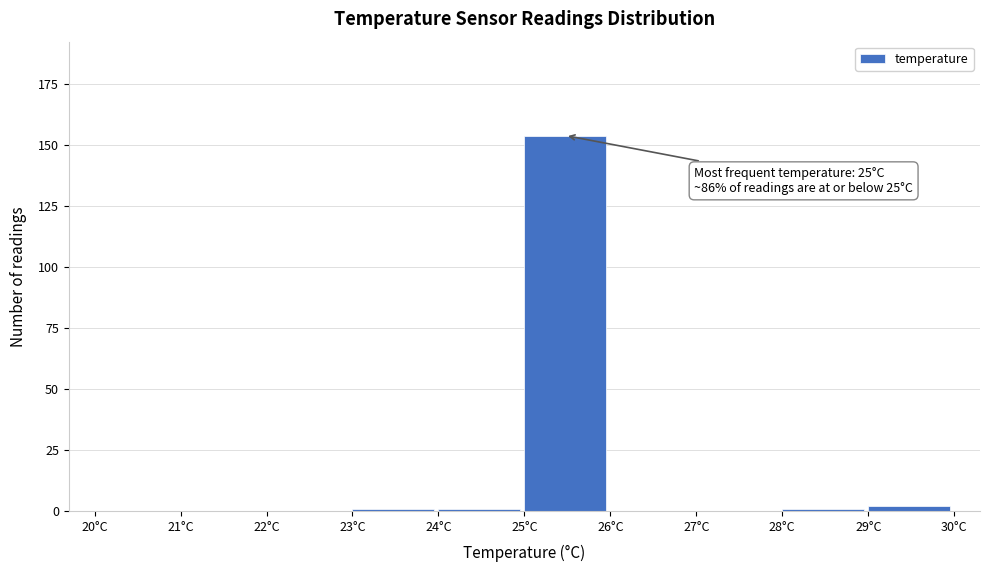

Which range on the x-axis has the tallest bar?

25 to 26